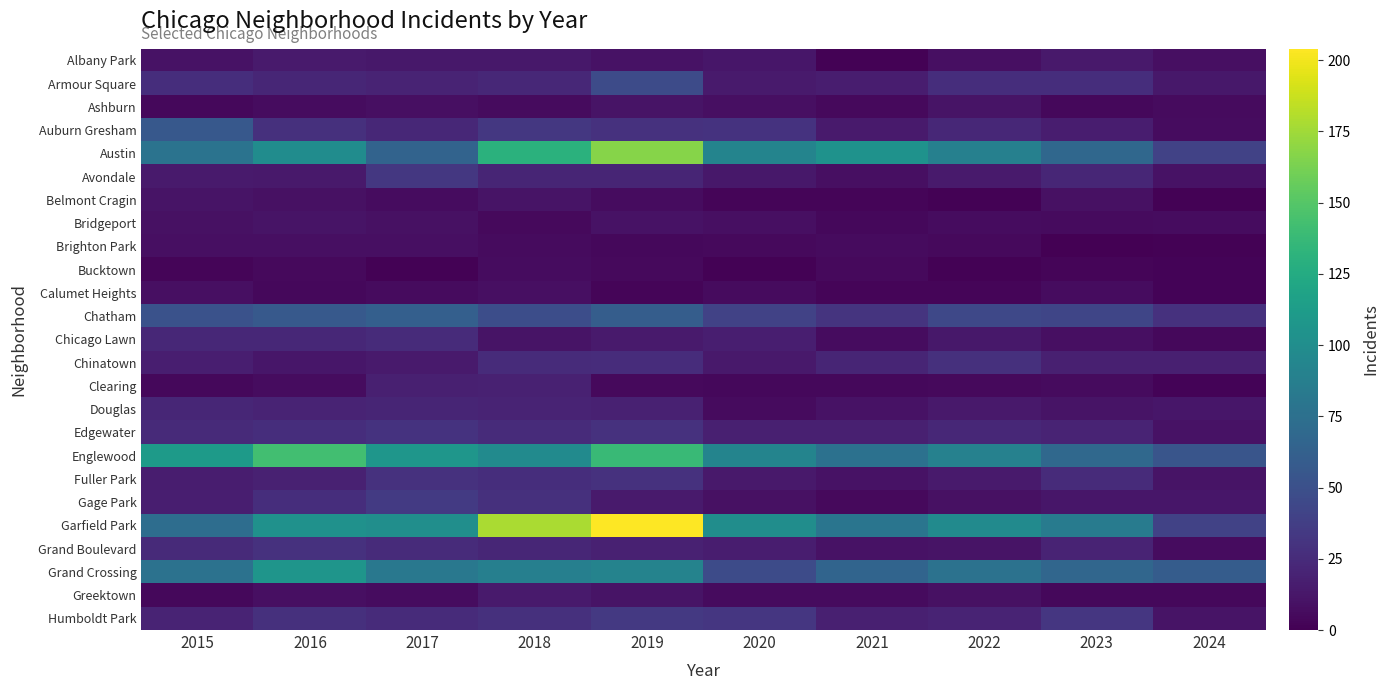

Reading left to right, list all the values displayed in this chart.

Albany Park: 2015=10	2016=15	2017=13	2018=13	2019=10	2020=12	2021=1	2022=8	2023=14	2024=8
Armour Square: 2015=27	2016=22	2017=20	2018=23	2019=47	2020=15	2021=16	2022=27	2023=27	2024=13
Ashburn: 2015=4	2016=7	2017=8	2018=6	2019=11	2020=8	2021=5	2022=11	2023=4	2024=6
Auburn Gresham: 2015=56	2016=28	2017=23	2018=33	2019=29	2020=30	2021=15	2022=23	2023=16	2024=7
Austin: 2015=78	2016=99	2017=65	2018=130	2019=167	2020=92	2021=104	2022=89	2023=68	2024=40
Avondale: 2015=15	2016=14	2017=33	2018=21	2019=21	2020=13	2021=8	2022=15	2023=22	2024=10
Belmont Cragin: 2015=11	2016=9	2017=7	2018=11	2019=7	2020=3	2021=3	2022=1	2023=9	2024=1
Bridgeport: 2015=9	2016=11	2017=9	2018=5	2019=10	2020=8	2021=4	2022=7	2023=6	2024=7
Brighton Park: 2015=8	2016=8	2017=8	2018=6	2019=4	2020=5	2021=6	2022=5	2023=0	2024=1
Bucktown: 2015=3	2016=5	2017=1	2018=7	2019=5	2020=1	2021=5	2022=1	2023=3	2024=2
Calumet Heights: 2015=8	2016=4	2017=6	2018=8	2019=3	2020=6	2021=3	2022=3	2023=7	2024=2
Chatham: 2015=51	2016=57	2017=62	2018=48	2019=60	2020=40	2021=31	2022=44	2023=43	2024=29
Chicago Lawn: 2015=23	2016=23	2017=25	2018=11	2019=15	2020=17	2021=7	2022=13	2023=8	2024=4
Chinatown: 2015=17	2016=12	2017=15	2018=25	2019=26	2020=14	2021=21	2022=28	2023=18	2024=18
Clearing: 2015=4	2016=7	2017=18	2018=19	2019=5	2020=4	2021=4	2022=5	2023=6	2024=2
Douglas: 2015=22	2016=20	2017=21	2018=20	2019=19	2020=6	2021=10	2022=14	2023=11	2024=12
Edgewater: 2015=24	2016=27	2017=30	2018=25	2019=29	2020=18	2021=18	2022=23	2023=20	2024=10
Englewood: 2015=111	2016=142	2017=107	2018=98	2019=138	2020=92	2021=76	2022=90	2023=69	2024=54
Fuller Park: 2015=16	2016=19	2017=29	2018=27	2019=29	2020=14	2021=10	2022=15	2023=25	2024=11
Gage Park: 2015=17	2016=27	2017=35	2018=28	2019=15	2020=9	2021=5	2022=9	2023=12	2024=12
Garfield Park: 2015=73	2016=103	2017=101	2018=178	2019=204	2020=100	2021=79	2022=98	2023=85	2024=40
Grand Boulevard: 2015=24	2016=29	2017=25	2018=22	2019=19	2020=16	2021=10	2022=11	2023=20	2024=7
Grand Crossing: 2015=77	2016=106	2017=82	2018=88	2019=91	2020=47	2021=66	2022=77	2023=67	2024=59
Greektown: 2015=4	2016=8	2017=7	2018=15	2019=11	2020=6	2021=6	2022=9	2023=4	2024=4
Humboldt Park: 2015=20	2016=28	2017=25	2018=28	2019=34	2020=32	2021=18	2022=20	2023=32	2024=11